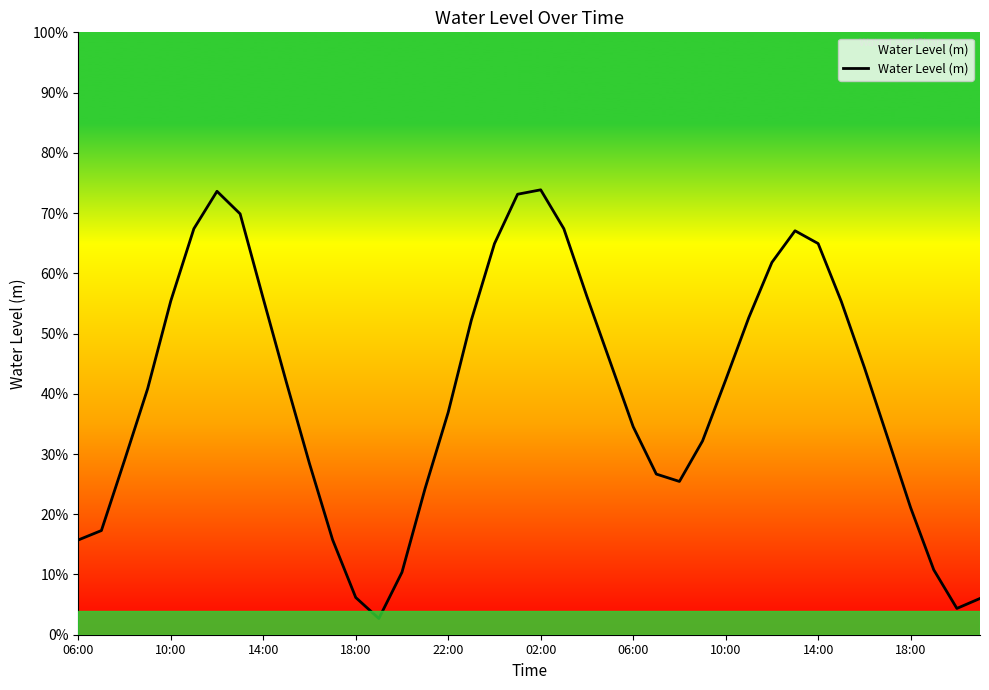

Does the chart have visible grid lines?

No